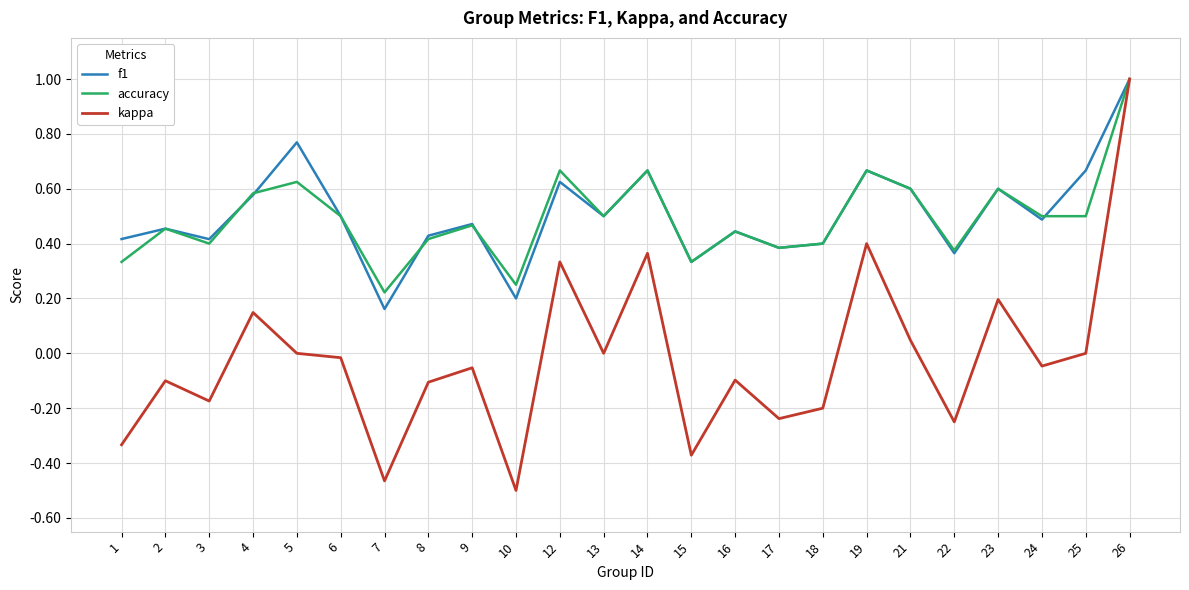

True or false: f1 has more than 1 points higher than both neighbors.

True